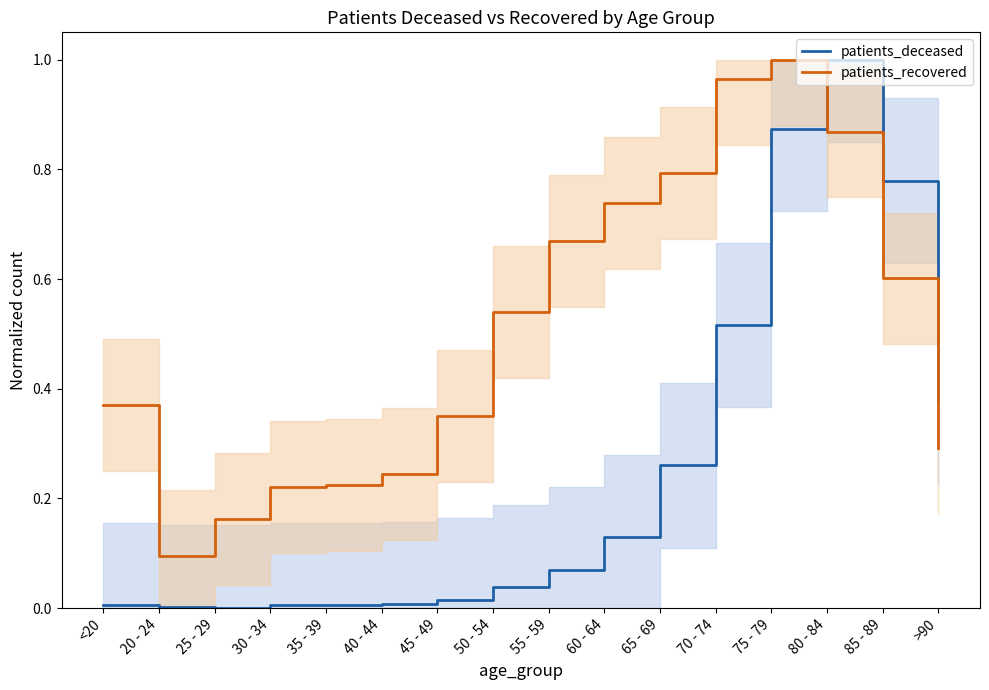

True or false: patients_recovered and patients_deceased cross at least once.

True